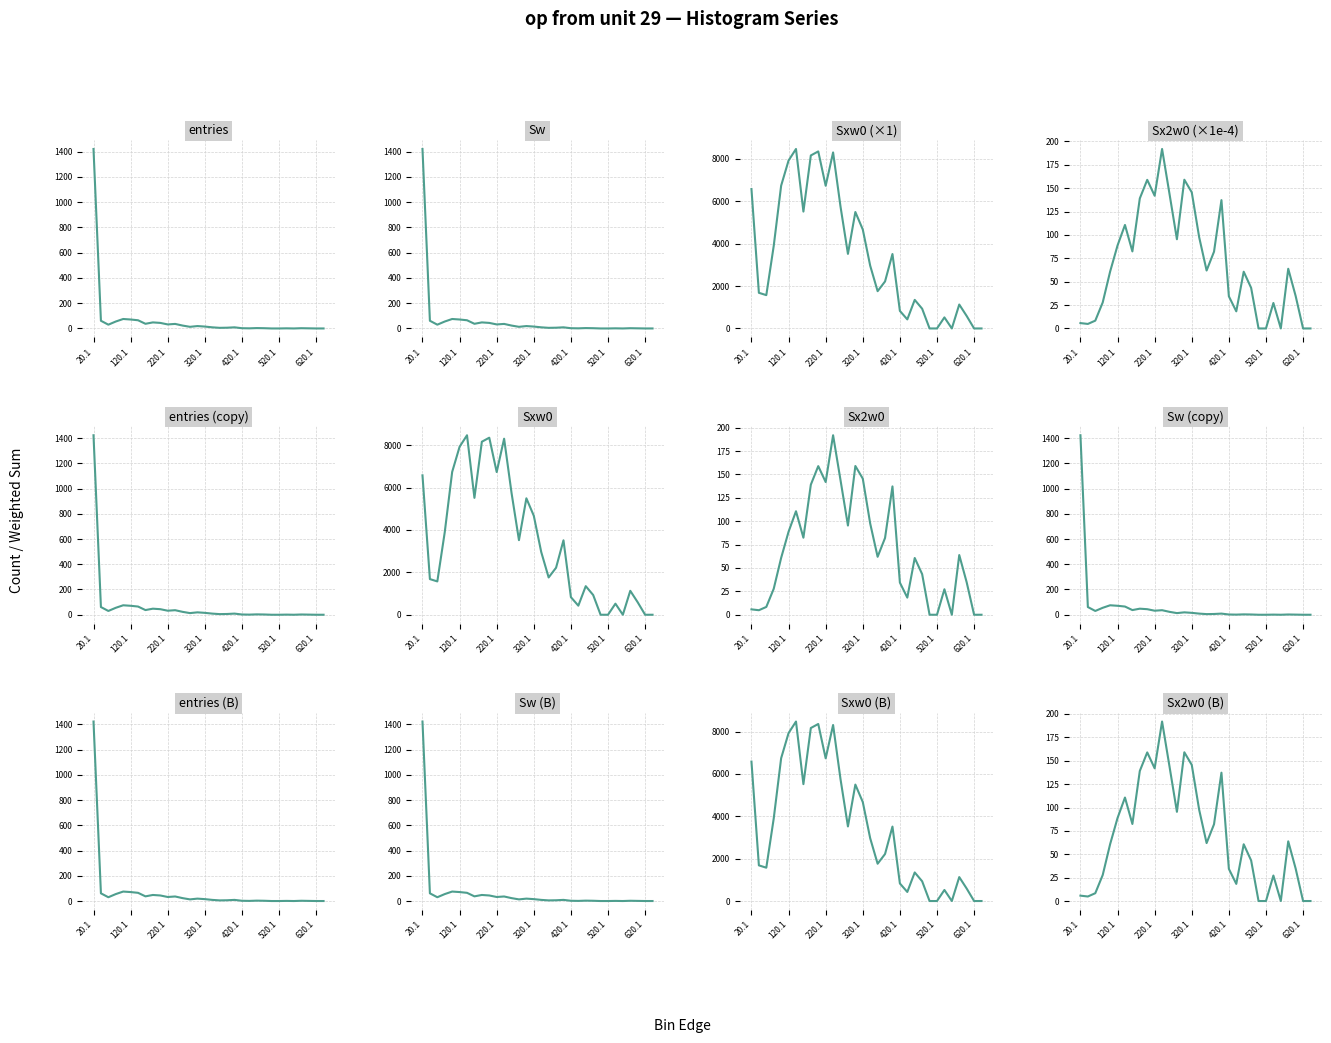

What is the average value of the Sxw0 series?

3426.0